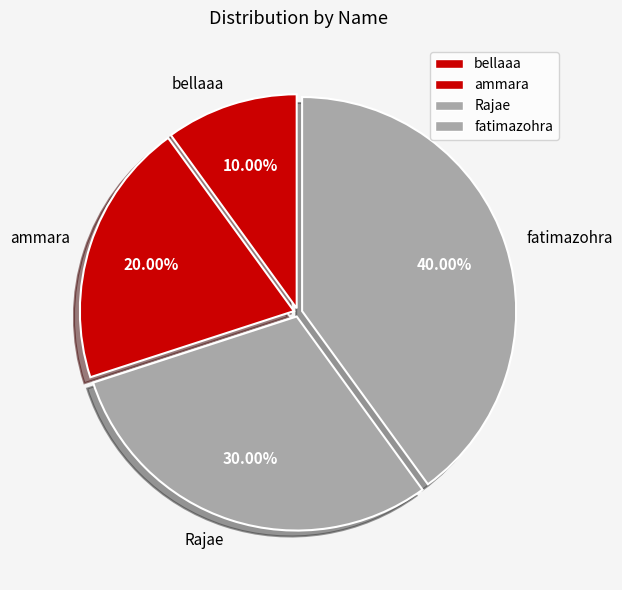

Which category has the smallest portion of the pie?

bellaaa